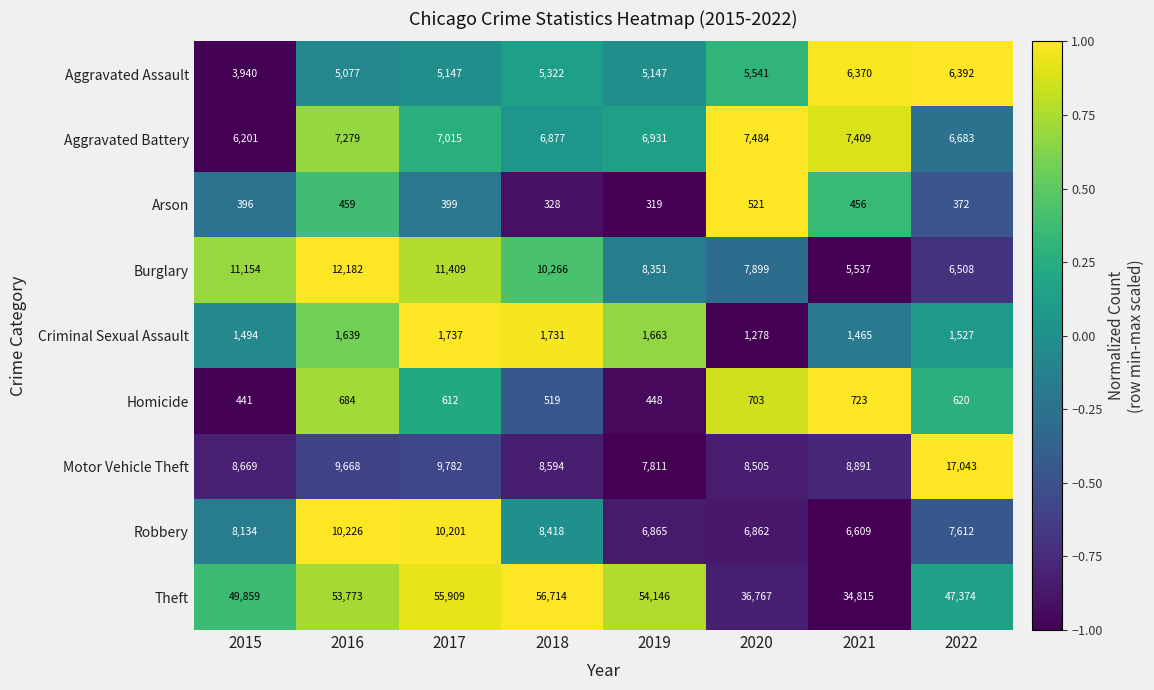

Which series changed the most between 2018 and 2020?

Theft